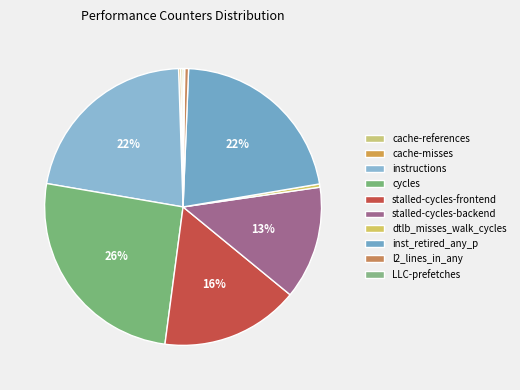

How many slices are in this pie chart?

10